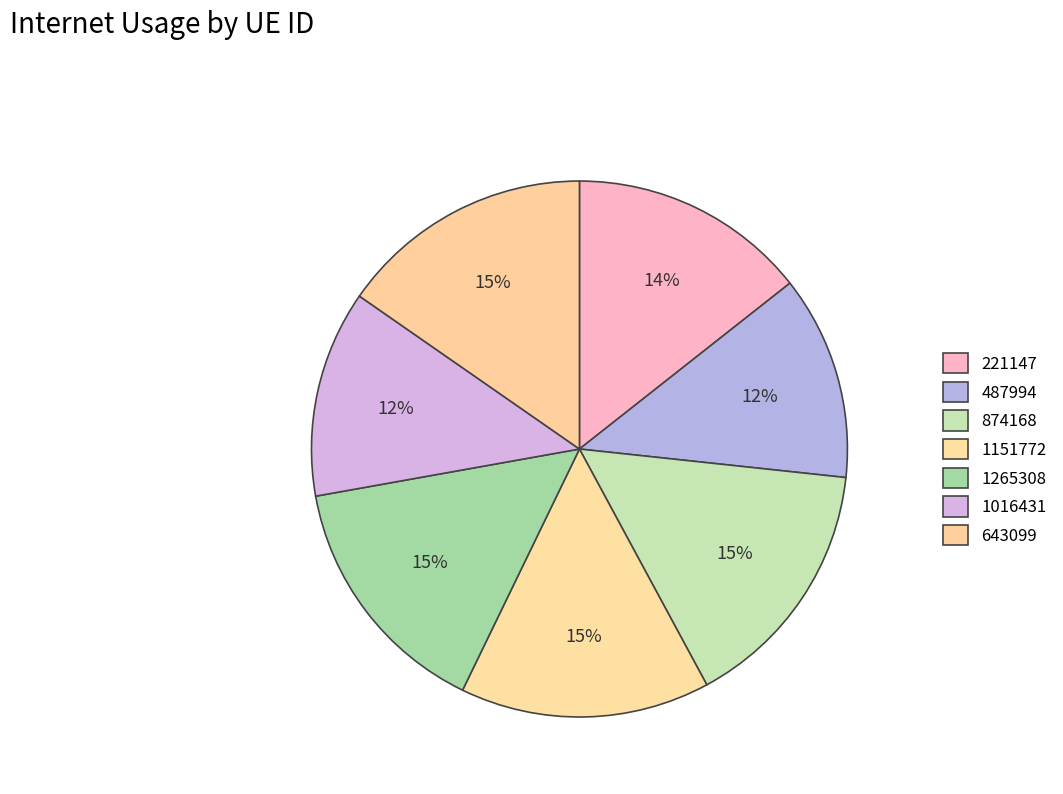

To the nearest percent, what portion does 487994 represent?

12%